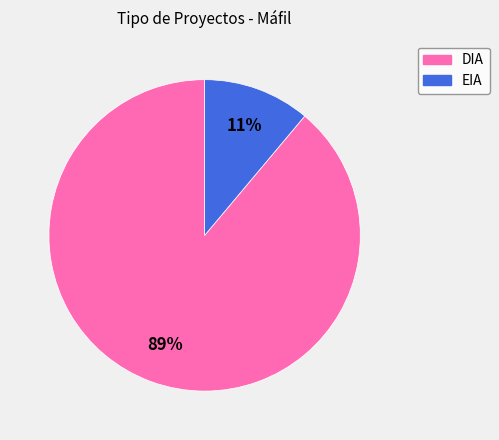

To the nearest percent, what is the average slice percentage?

50%